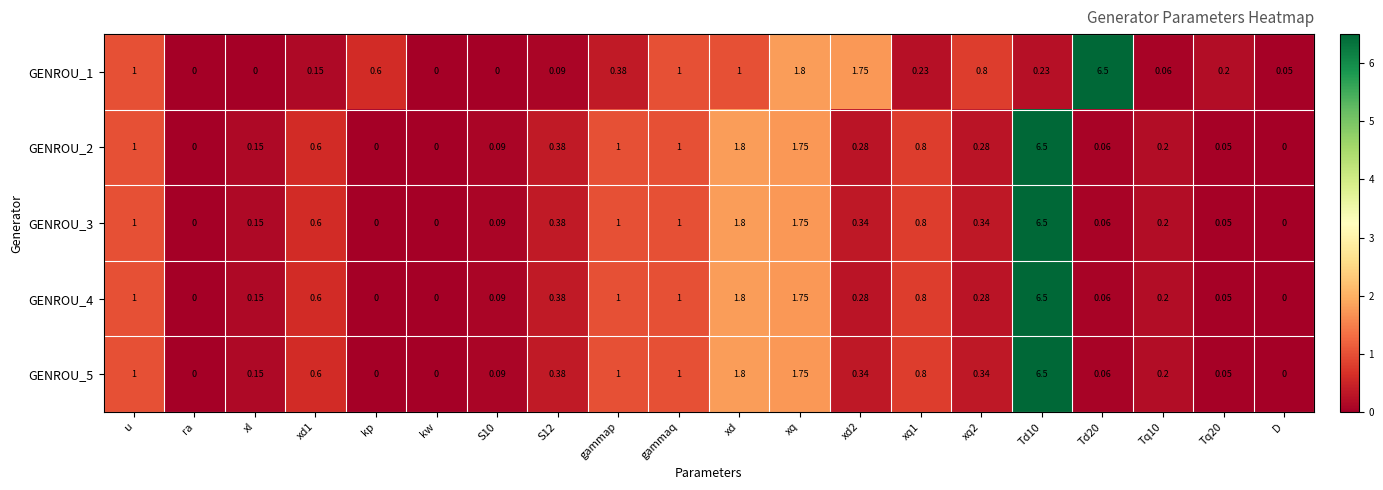

Where is GENROU_5 nearest to the value 3?

xd